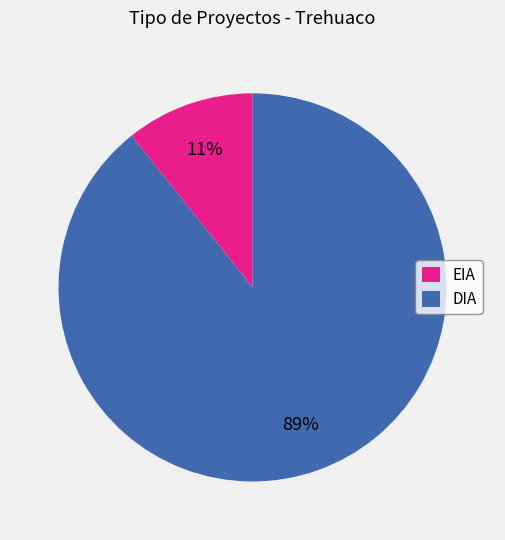

Do DIA and EIA together represent more than half of the pie?

Yes